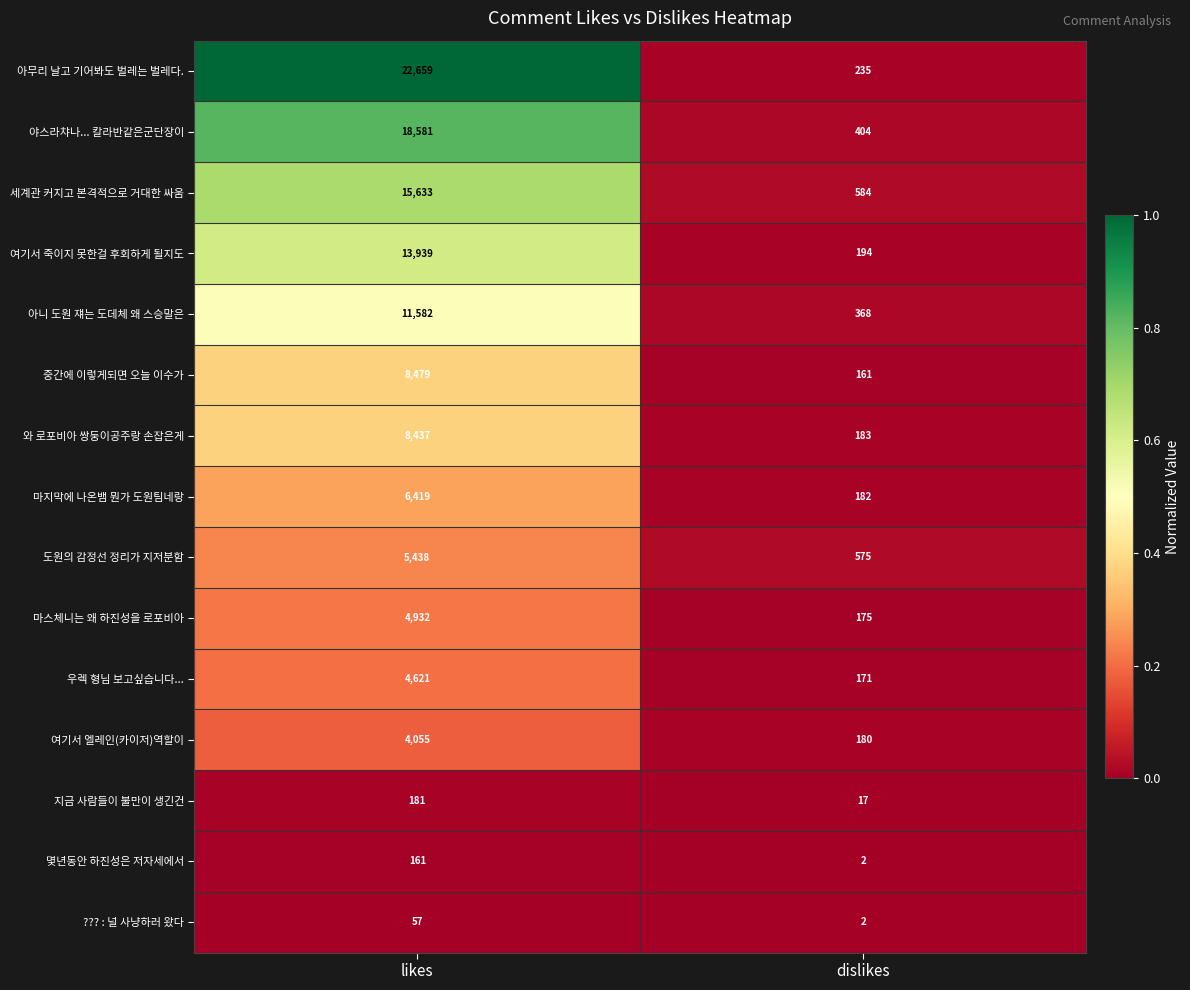

What is the average value of the ??? : 널 사냥하러 왔다 series?

30